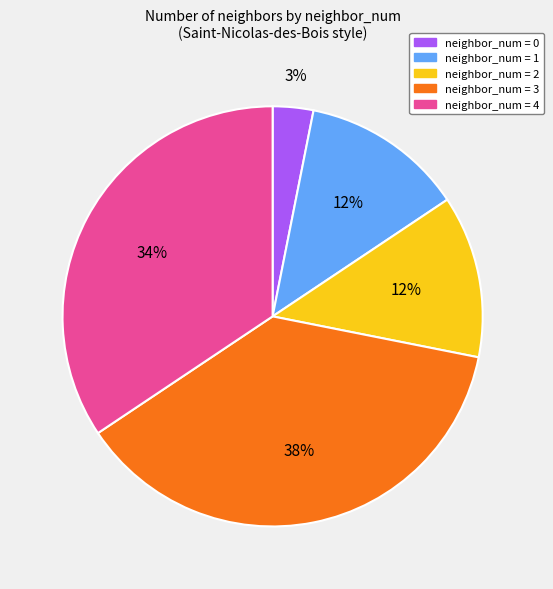

To the nearest percent, what is the average slice percentage?

20%